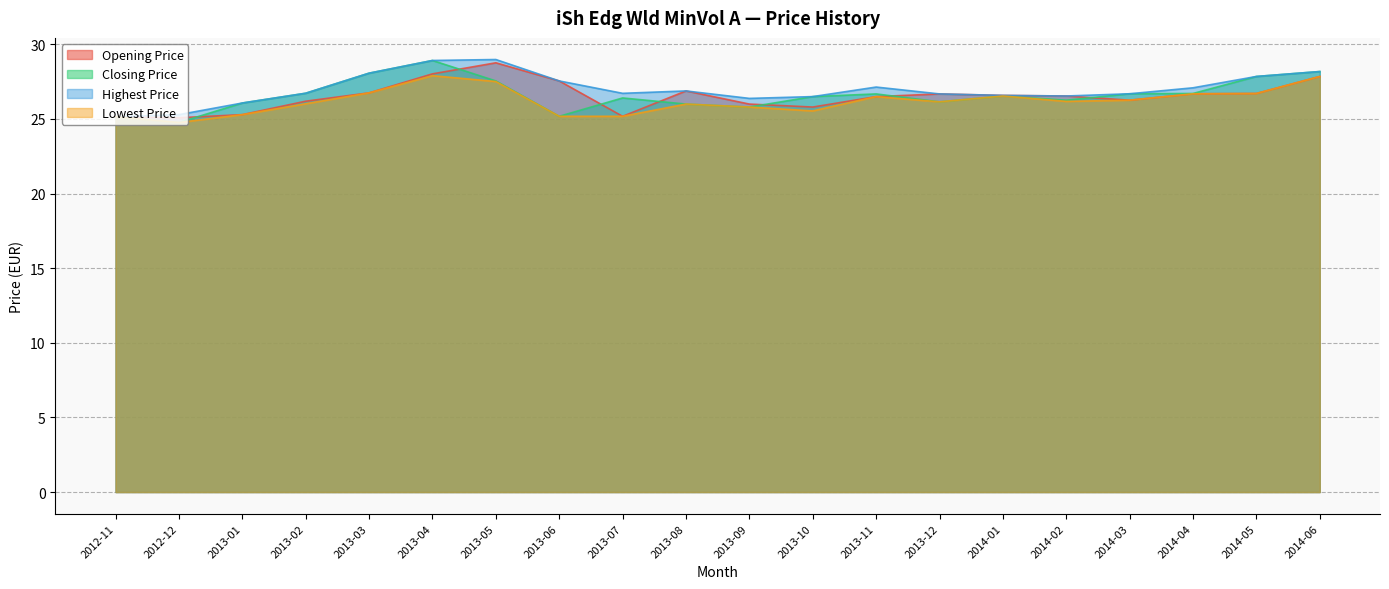

Reading right to left, what are all the values shown in this chart?

Opening Price: 27.9	26.7	26.7	26.3	26.5	26.6	26.7	26.5	25.8	26.0	26.9	25.2	27.5	28.8	28.0	26.8	26.2	25.3	25.1	25.1
Closing Price: 28.2	27.9	26.7	26.7	26.3	26.5	26.1	26.7	26.5	25.8	26.0	26.4	25.2	27.5	28.9	28.1	26.7	26.1	24.8	25.1
Highest Price: 28.2	27.9	27.1	26.7	26.5	26.6	26.7	27.1	26.5	26.4	26.9	26.7	27.5	29.0	28.9	28.1	26.7	26.1	25.3	25.1
Lowest Price: 27.9	26.7	26.7	26.3	26.2	26.5	26.1	26.5	25.5	25.8	26.0	25.2	25.2	27.5	27.9	26.8	26.0	25.3	24.8	25.1